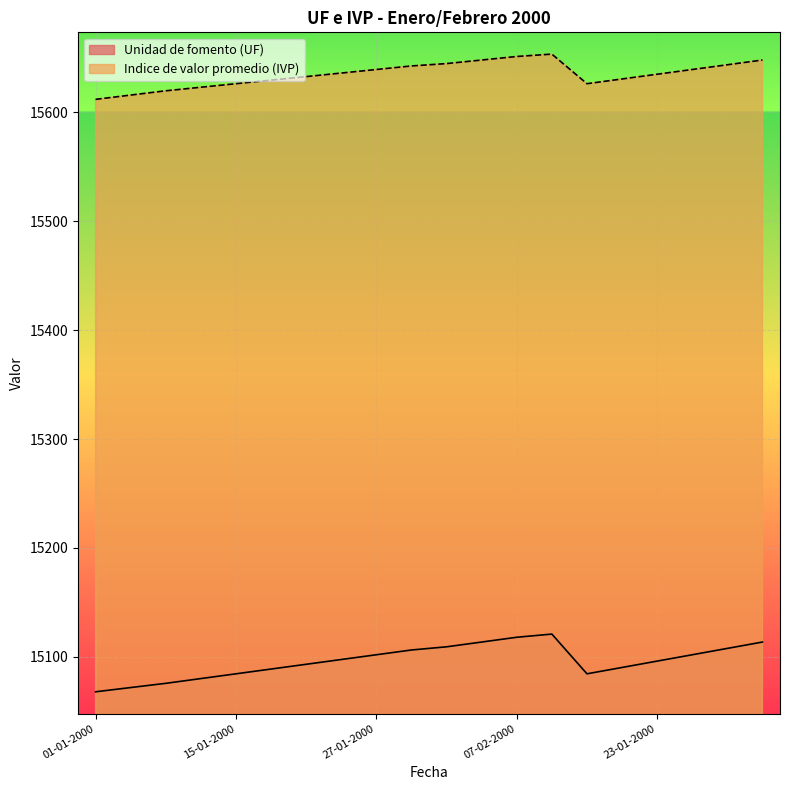

Which series has the largest range (max minus min)?

Unidad de fomento (UF)